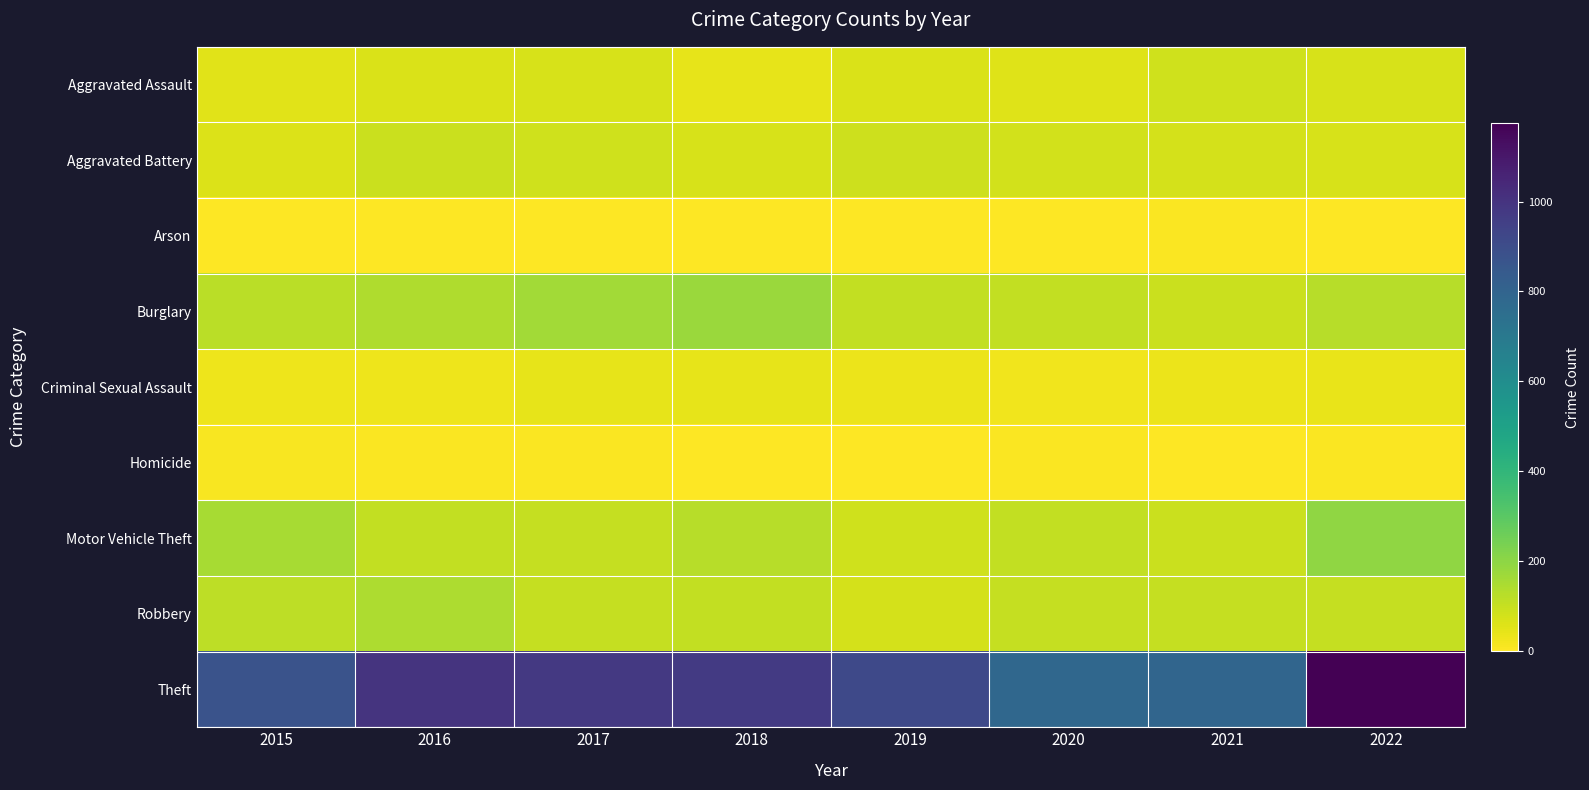

Between 2022 and 2017, which is larger?

2017